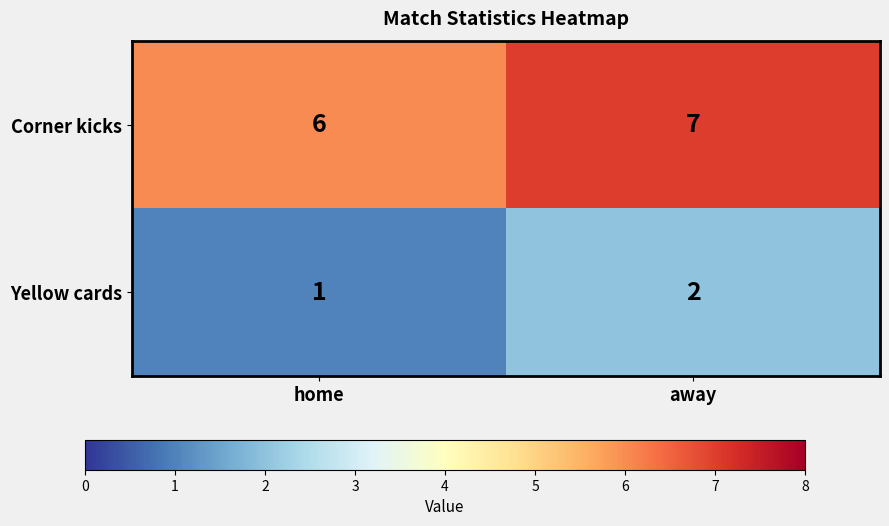

Which series has the largest total across all categories?

Corner kicks